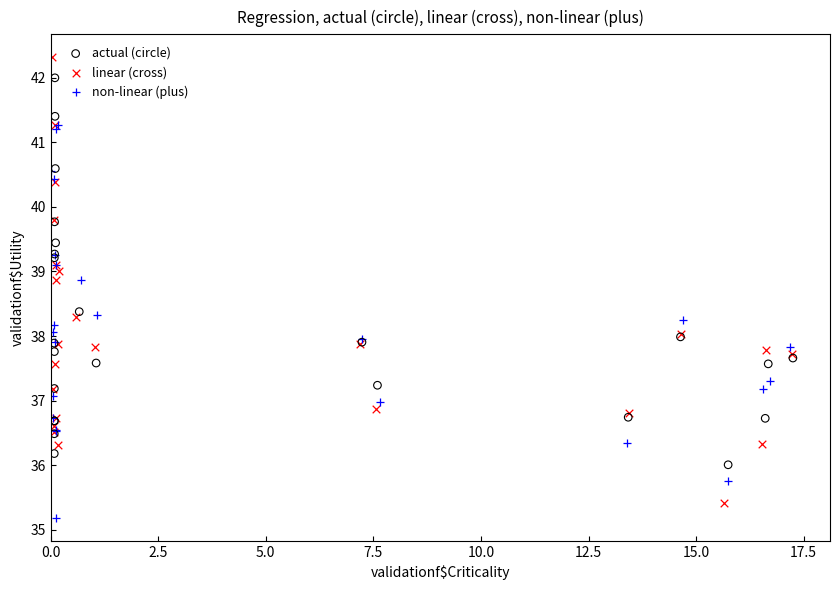

What are all the series names shown in the legend?

actual (circle), linear (cross), non-linear (plus)